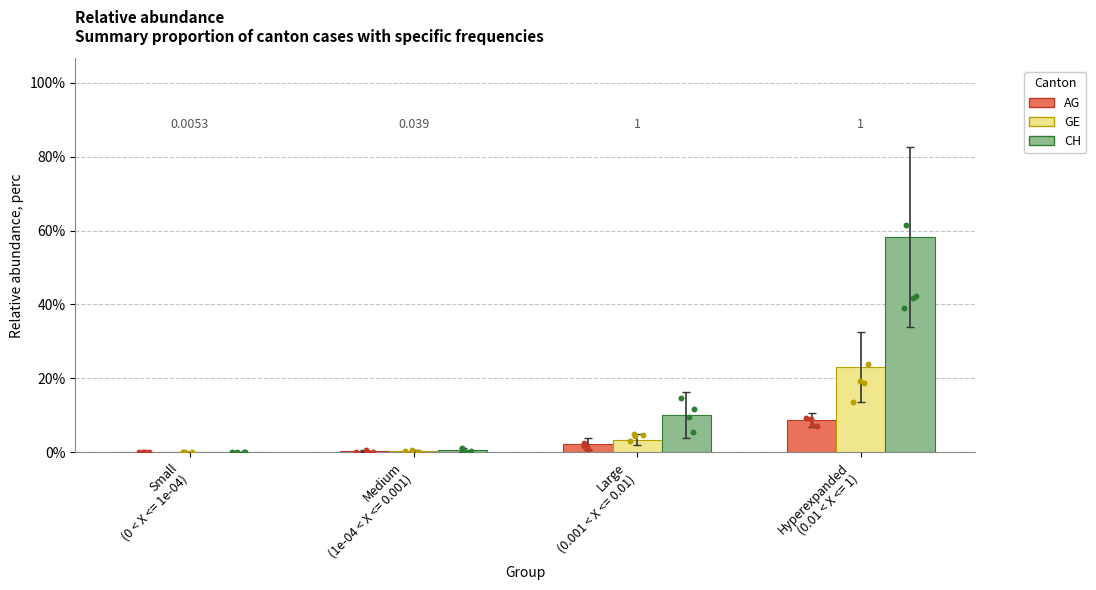

Which series has the largest total across all categories?

CH